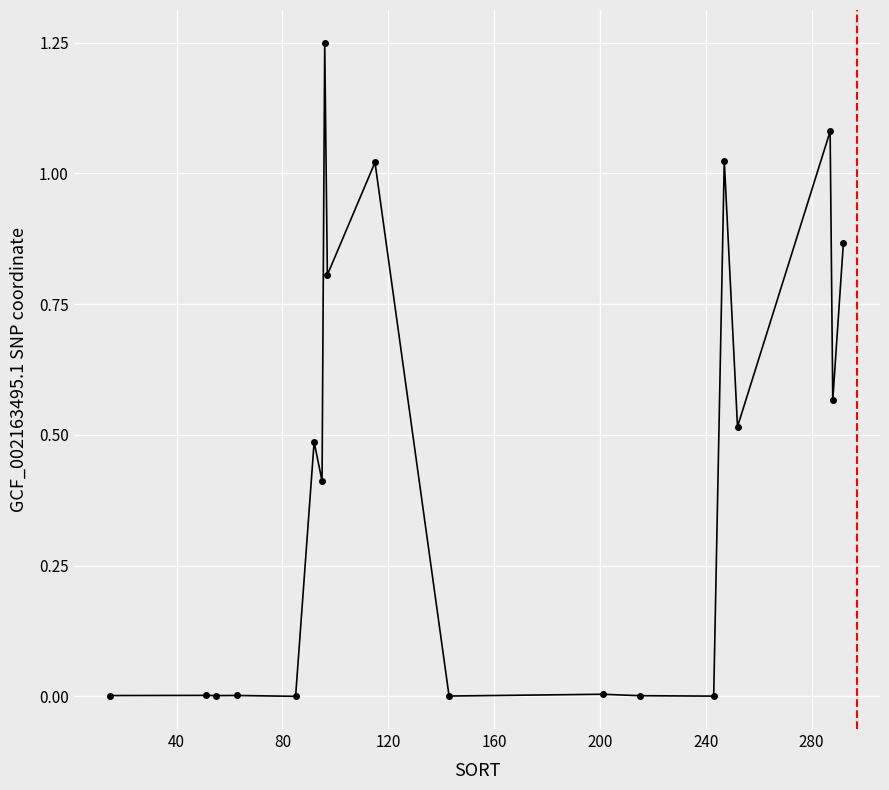

True or false: there are more than 0 points higher than both neighbors.

True